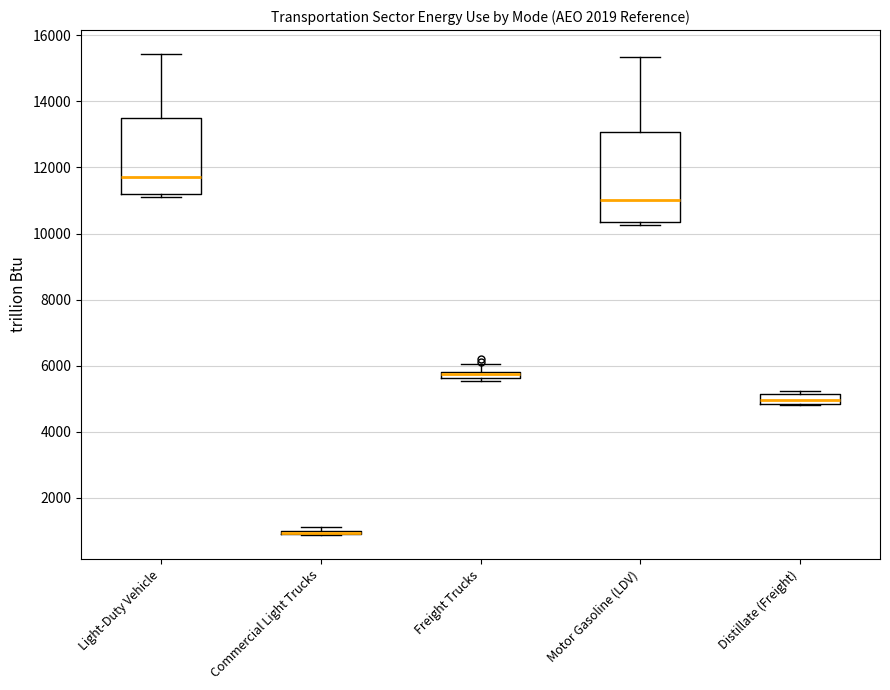

Where does the median line of the box for Distillate (Freight) sit on the y-axis? The values are not printed on the chart, so give them approximately, as read against the axis.

5000